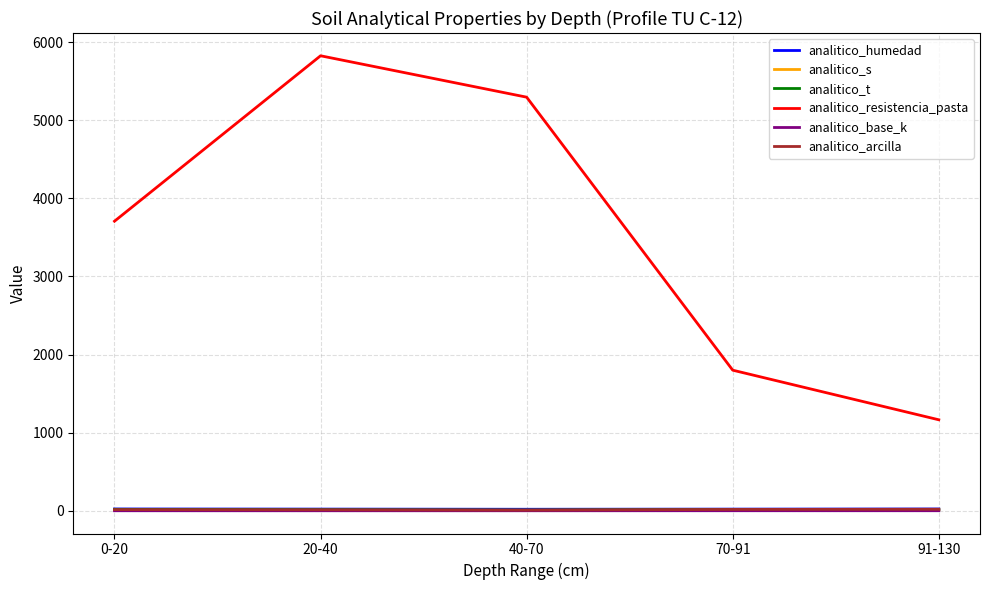

True or false: analitico_resistencia_pasta and analitico_t intersect in this chart.

False